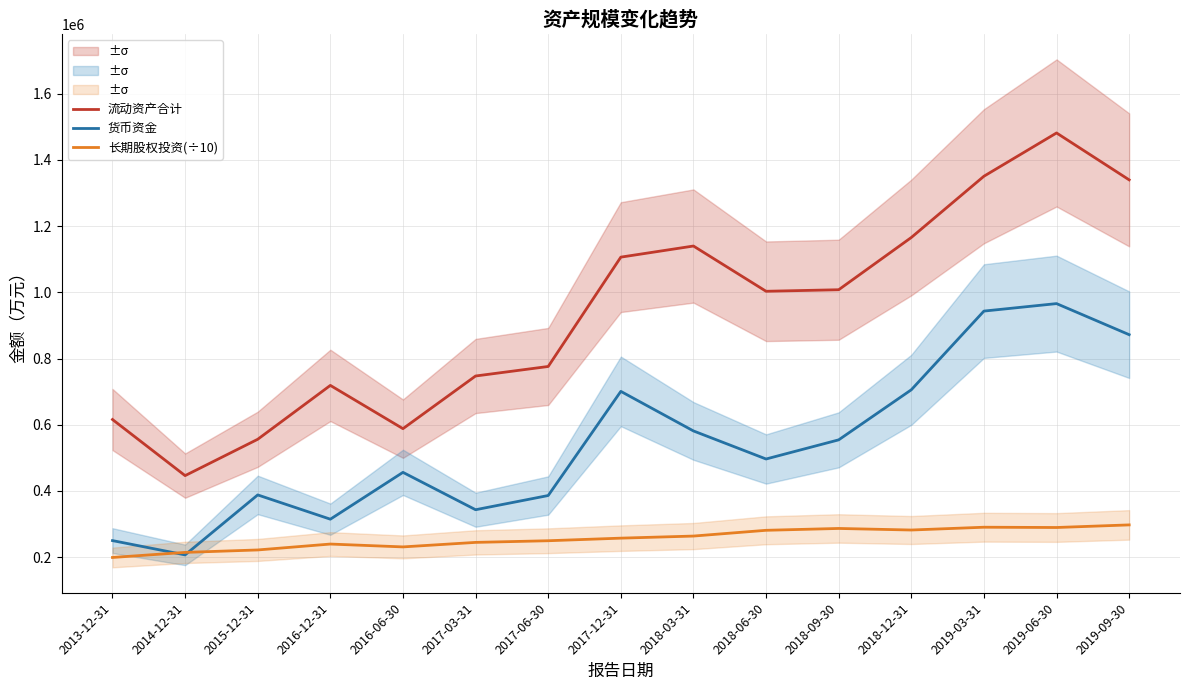

Rank the categories by 流动资产合计 value from lowest to highest.

2014-12-31, 2015-12-31, 2016-06-30, 2013-12-31, 2016-12-31, 2017-03-31, 2017-06-30, 2018-06-30, 2018-09-30, 2017-12-31, 2018-03-31, 2018-12-31, 2019-09-30, 2019-03-31, 2019-06-30